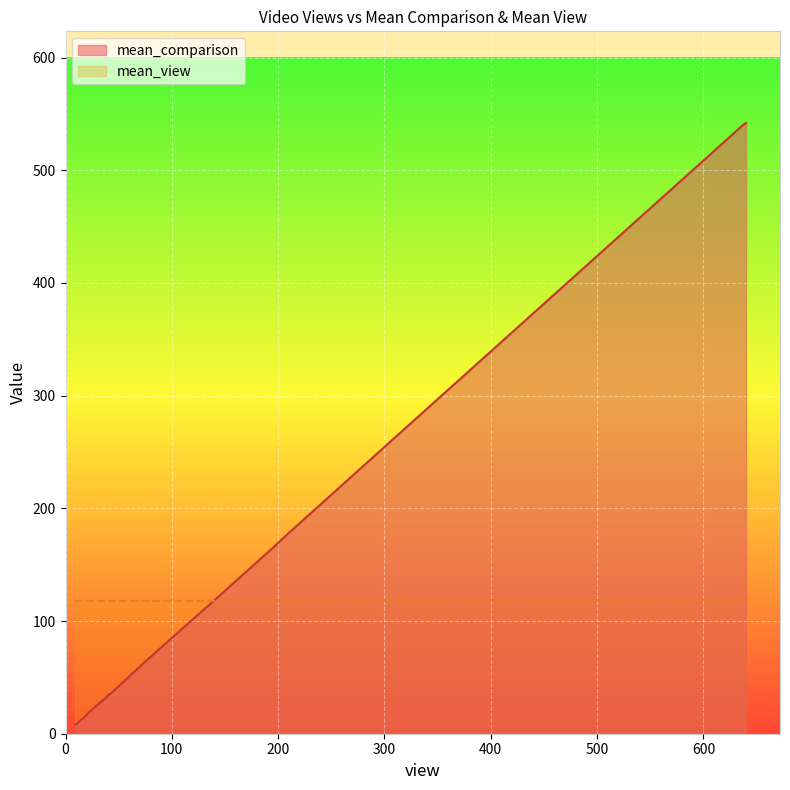

What are all the series names shown in the legend?

mean_comparison, mean_view